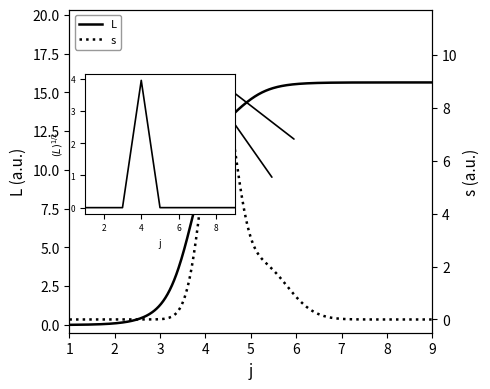

Which category has the highest value across all series?

4